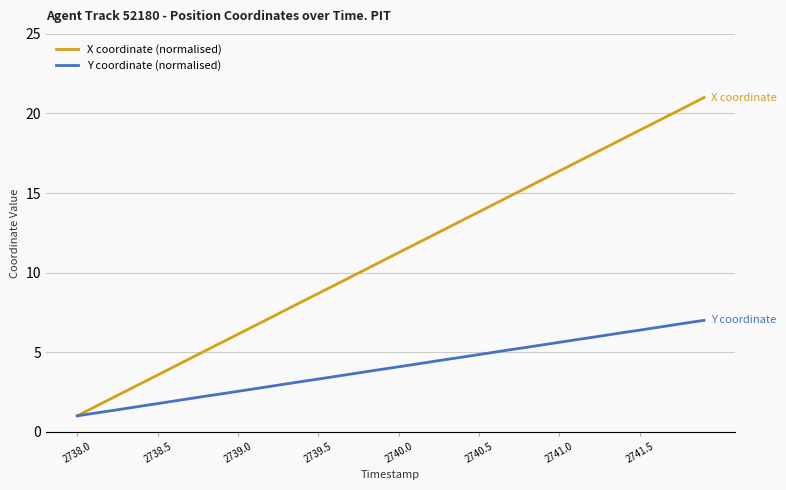

Which series has the largest total across all categories?

X coordinate (normalised)